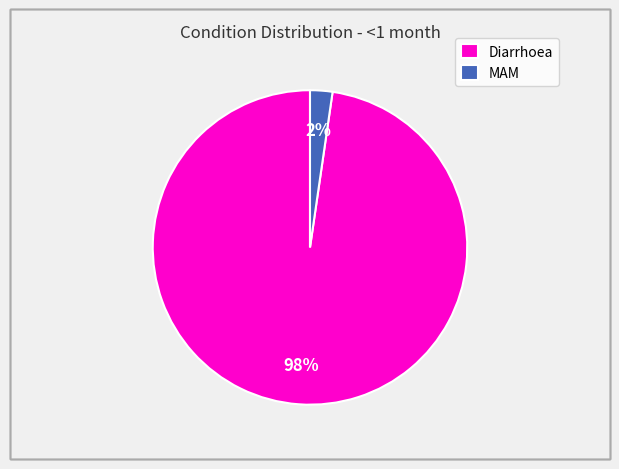

The MAM slice represents 2% of the pie. True or false?

True